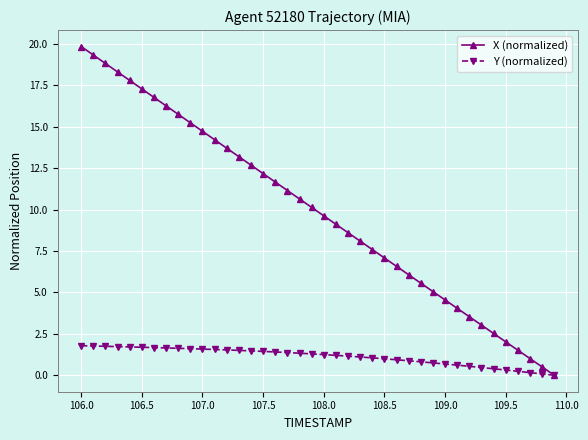

What is the value of the X (normalized) point at the 11th from the left?

14.7